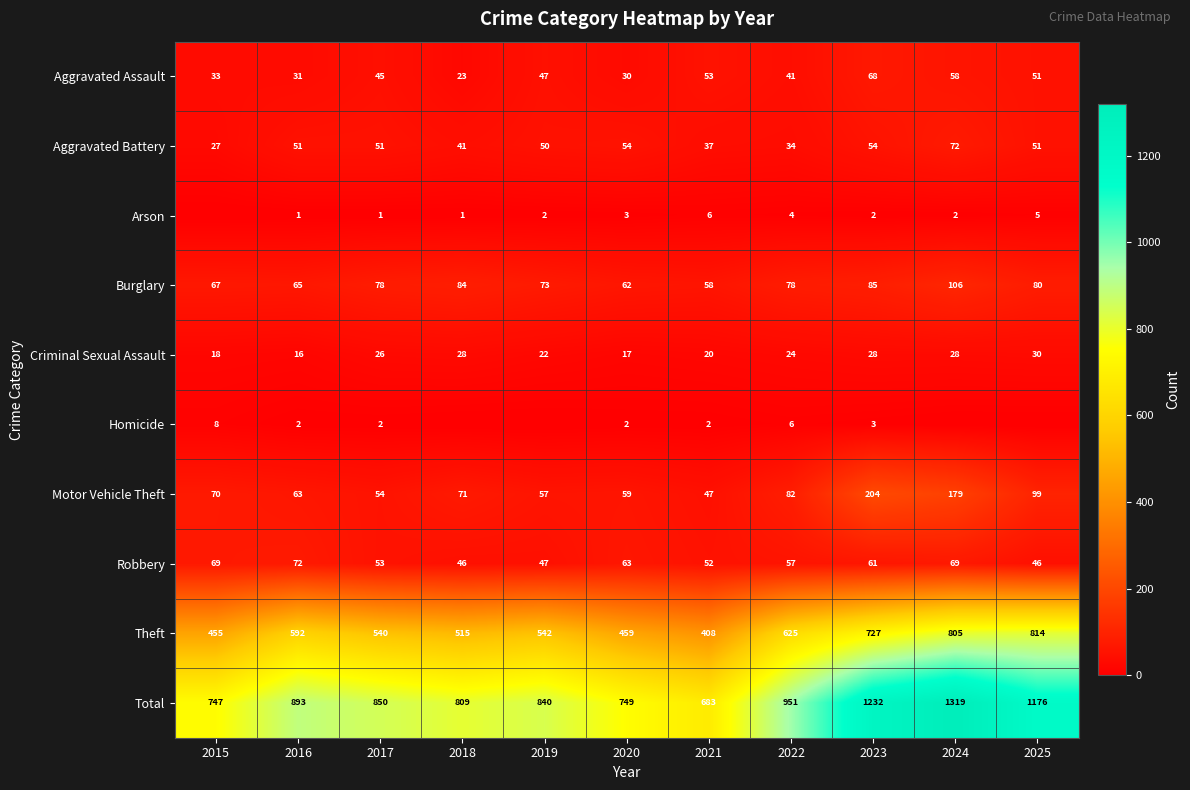

Where is Total nearest to the value 1001?

2022